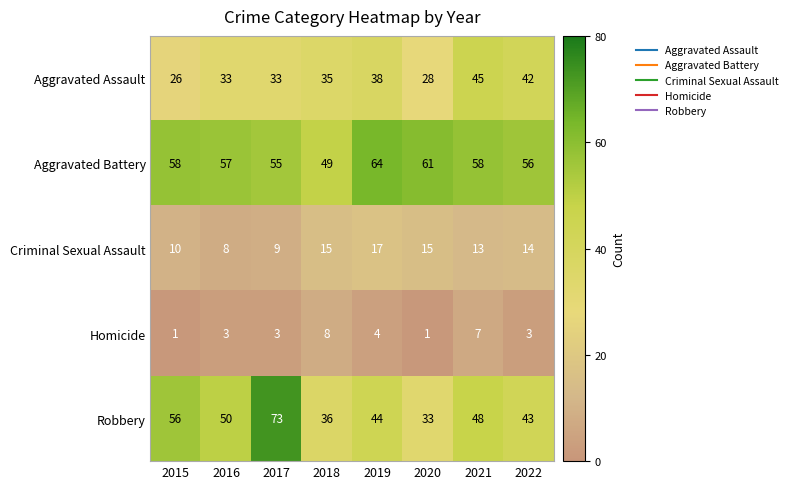

Count the number of data series in this chart.

5